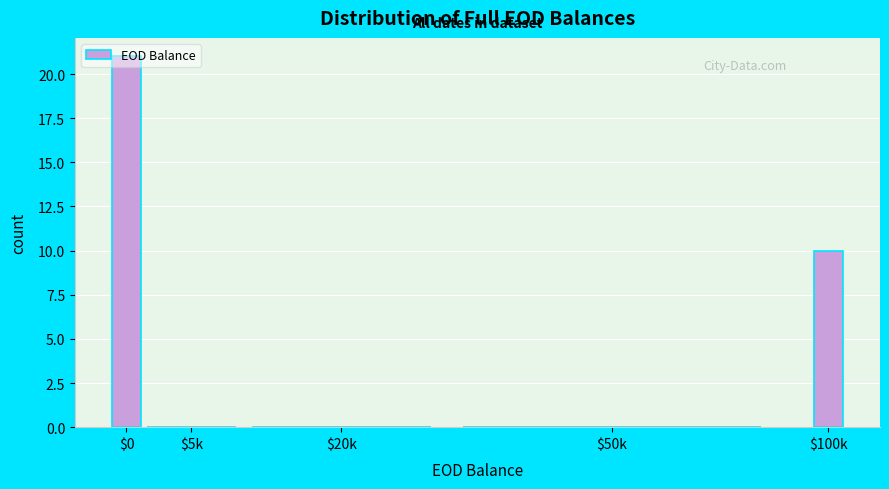

What is the sum of all values?

31